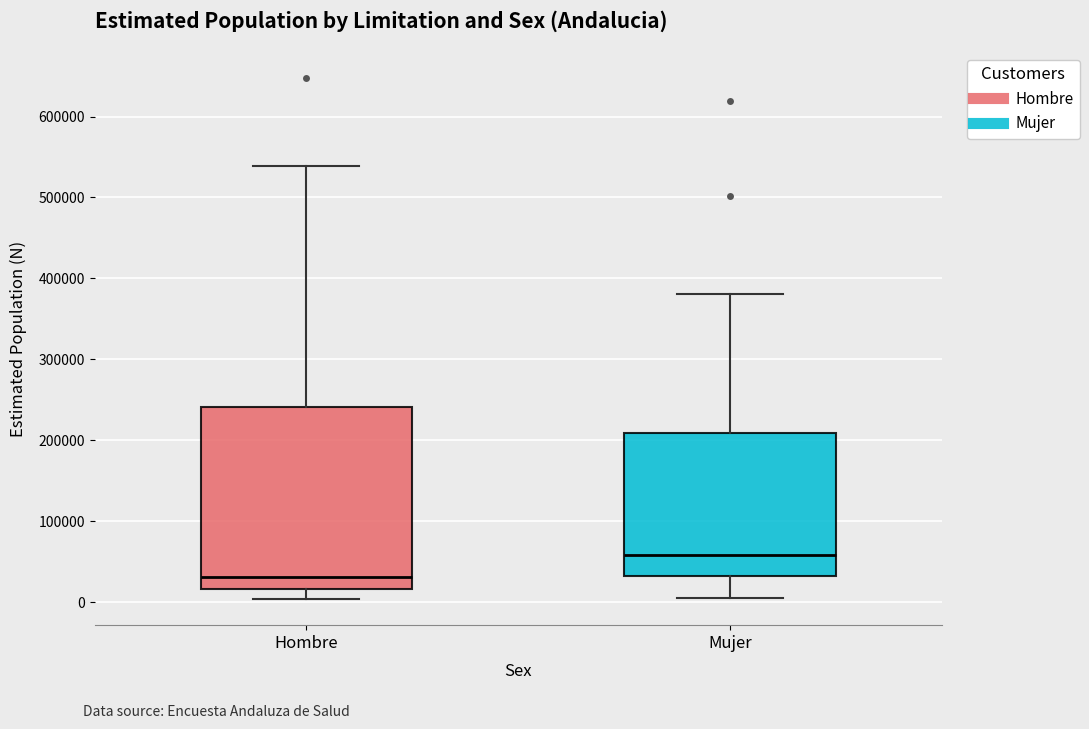

Which box is the tallest, from its lower edge to its upper edge?

Hombre